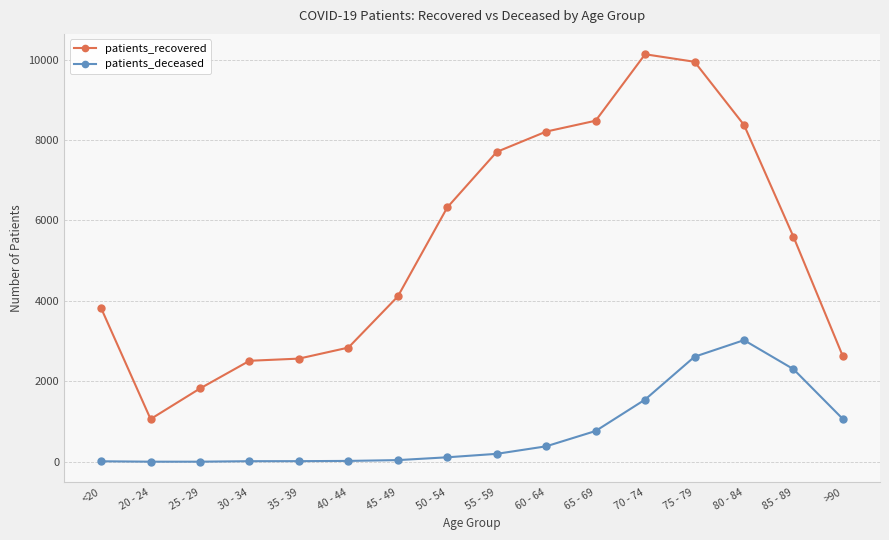

Is the value of patients_recovered at 30 - 34 greater than the value of patients_deceased at 85 - 89?

Yes